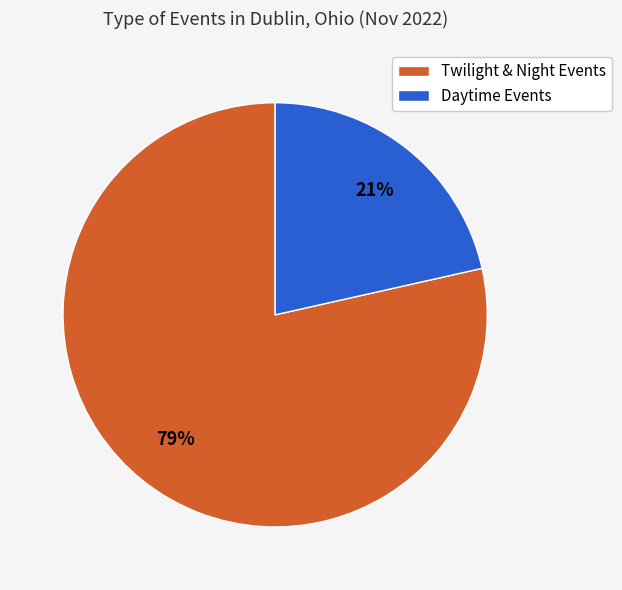

Rank the categories by value from highest to lowest.

Twilight & Night Events, Daytime Events